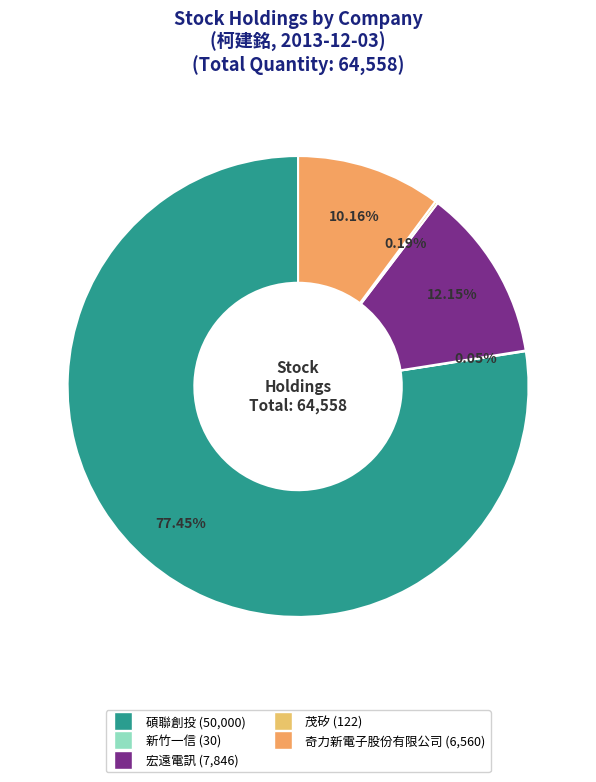

Count the number of slices in the pie.

5